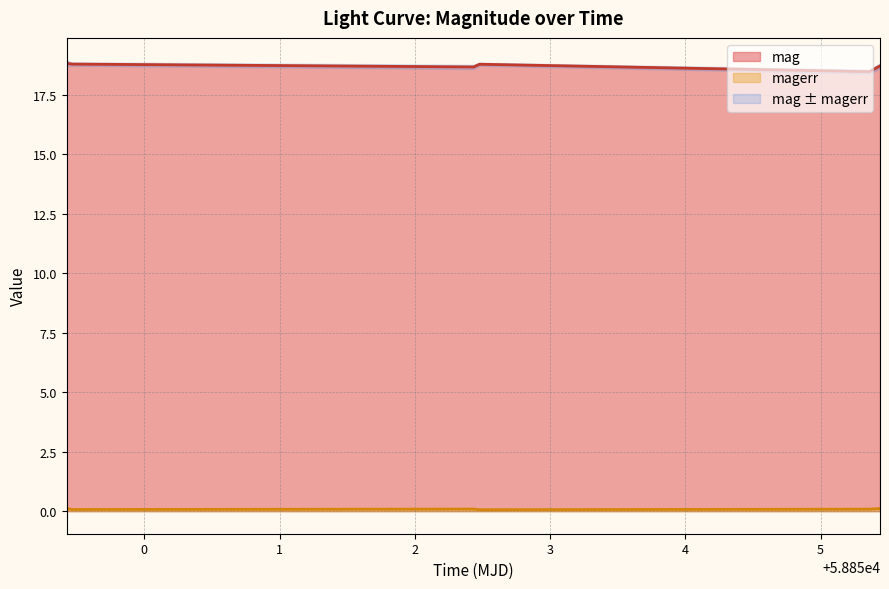

Does the chart have visible grid lines?

Yes